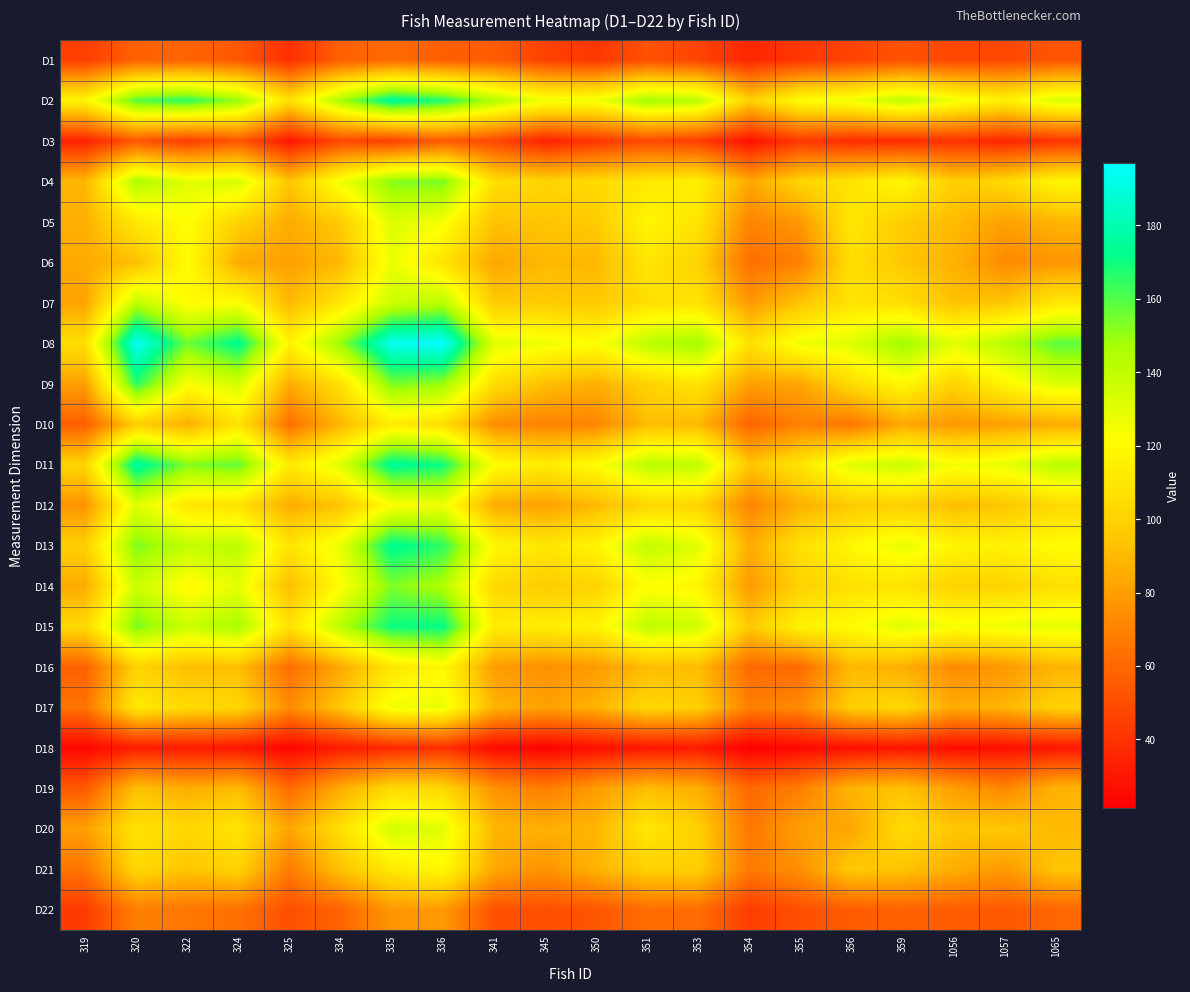

Which has a higher value, 354 or 1057?

1057